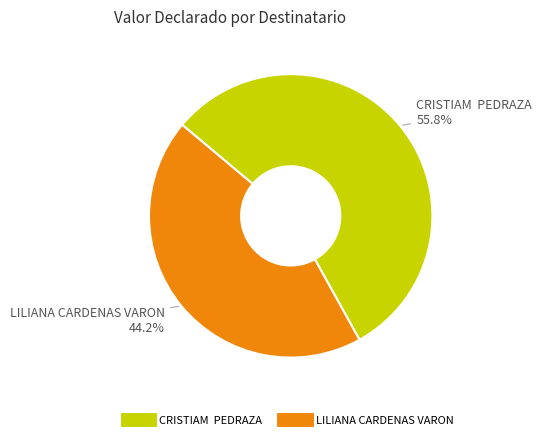

Is the sum of LILIANA CARDENAS VARON and CRISTIAM PEDRAZA greater than half?

Yes